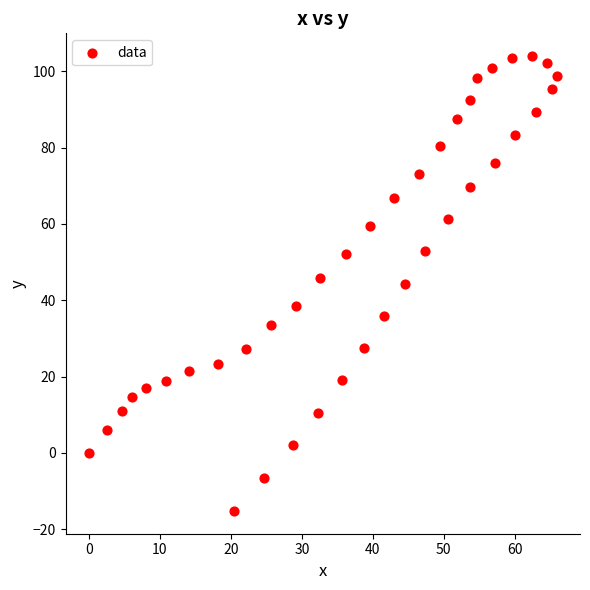

What is the range of Y values (max minus min)?

119.2